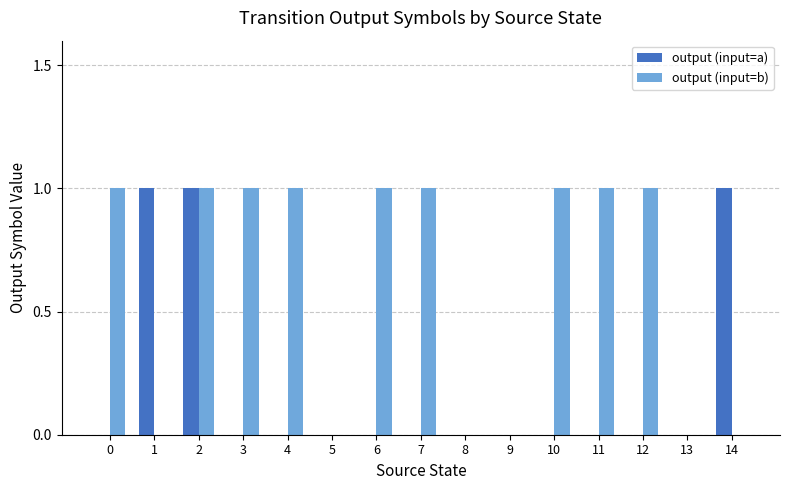

What are all the series names shown in the legend?

output (input=a), output (input=b)